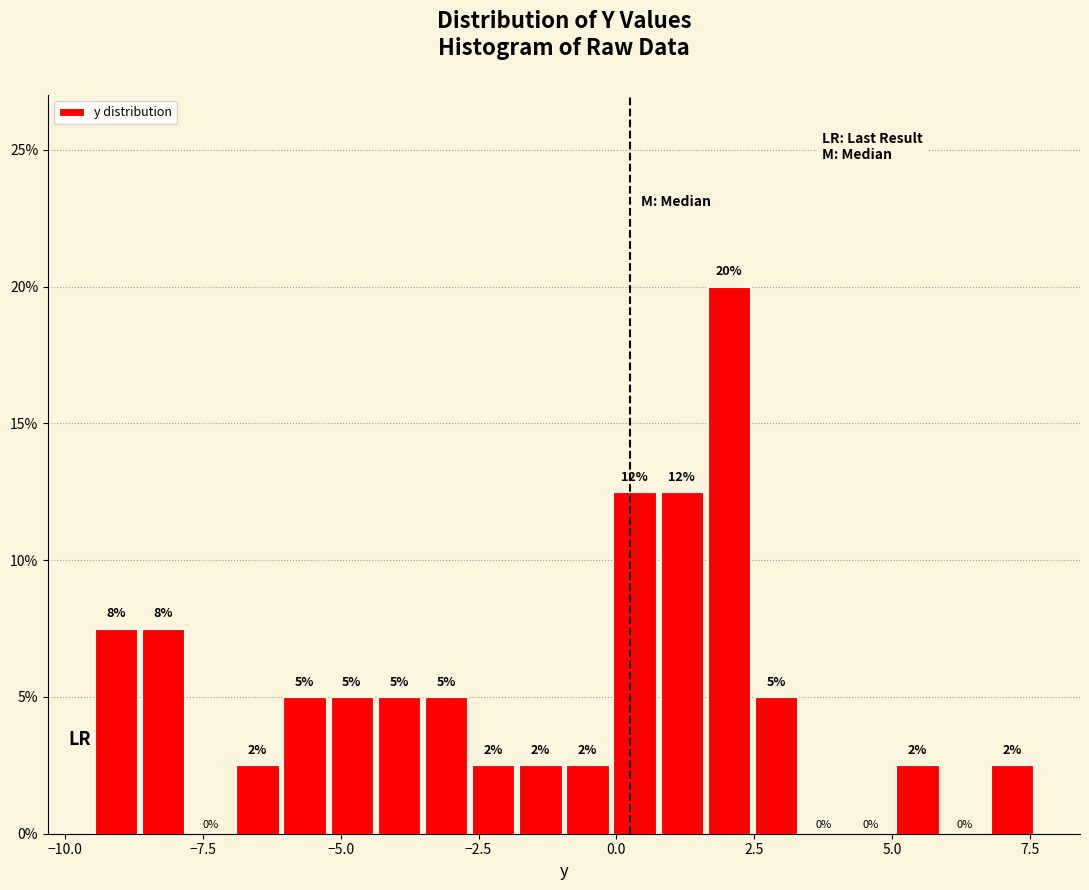

Read against the x-axis, roughly where is the centre of the tallest bar?

2.0